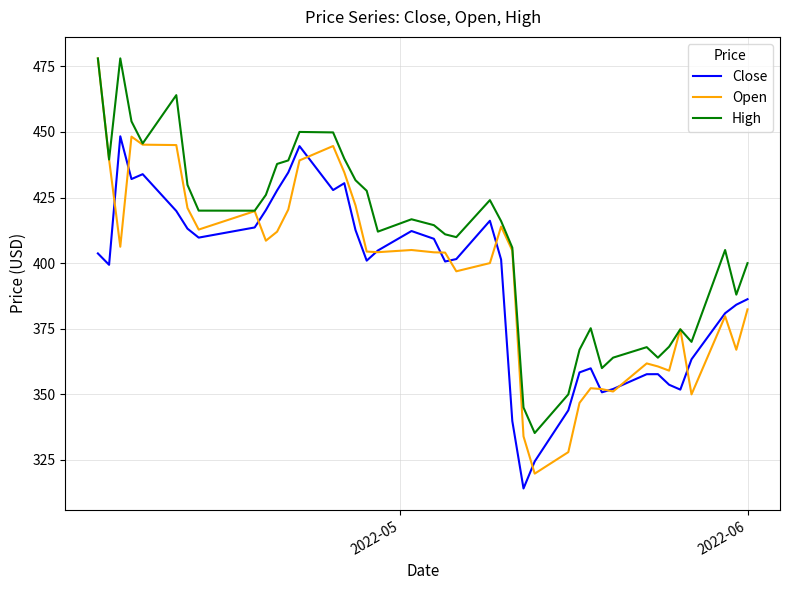

True or false: High and Close intersect in this chart.

False